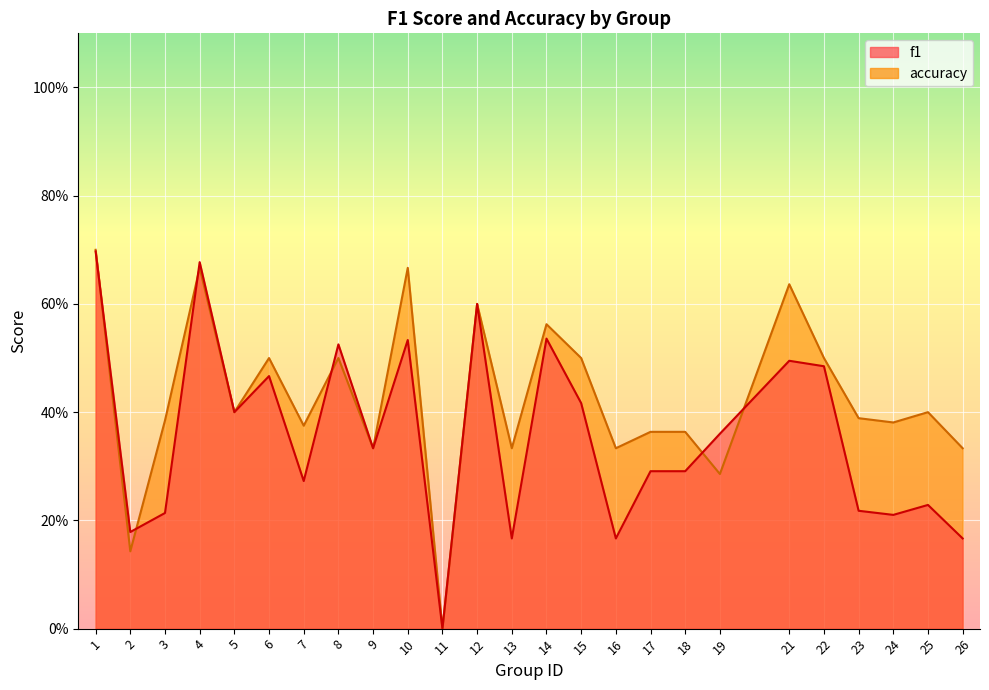

Between 23 and 1, which is larger?

1